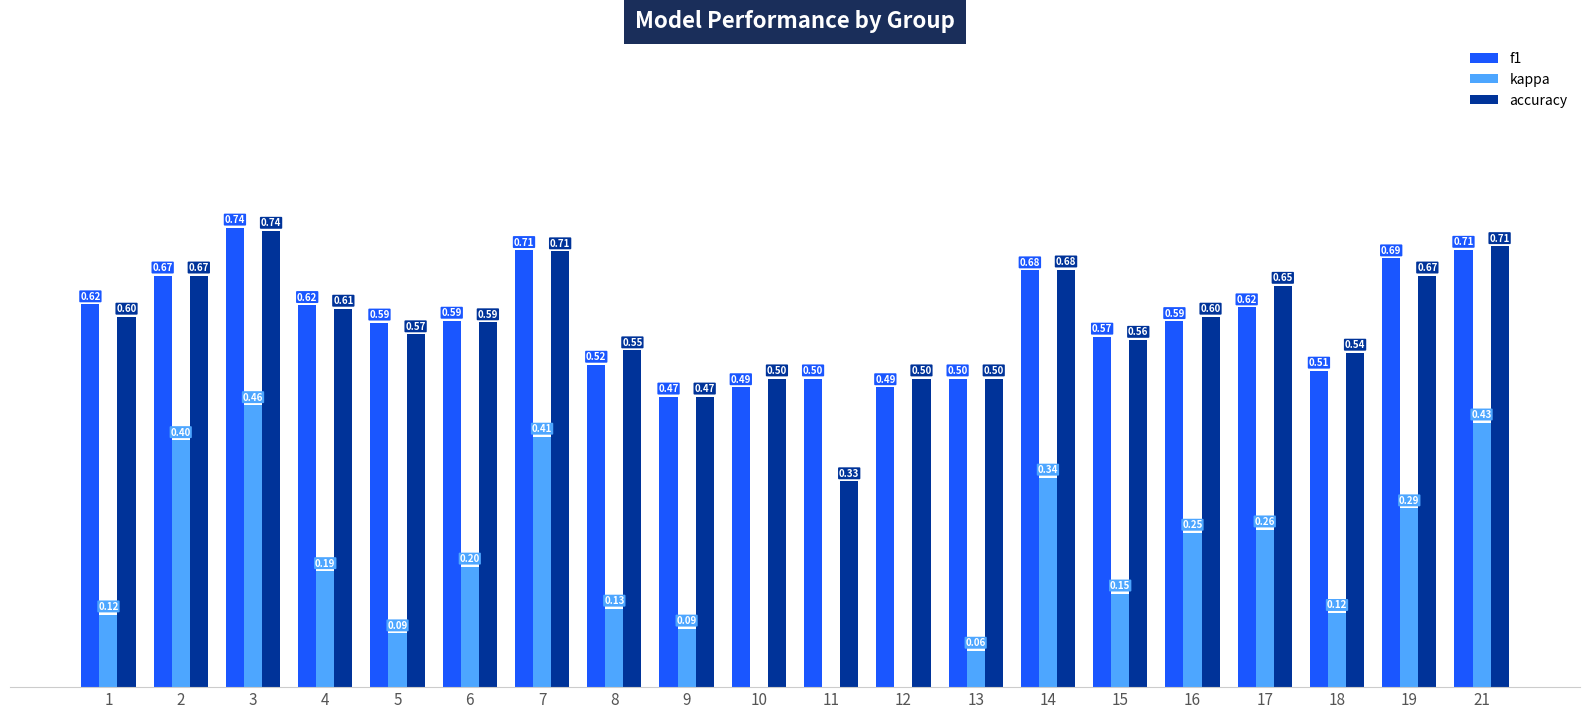

Which series has the widest spread of values?

kappa